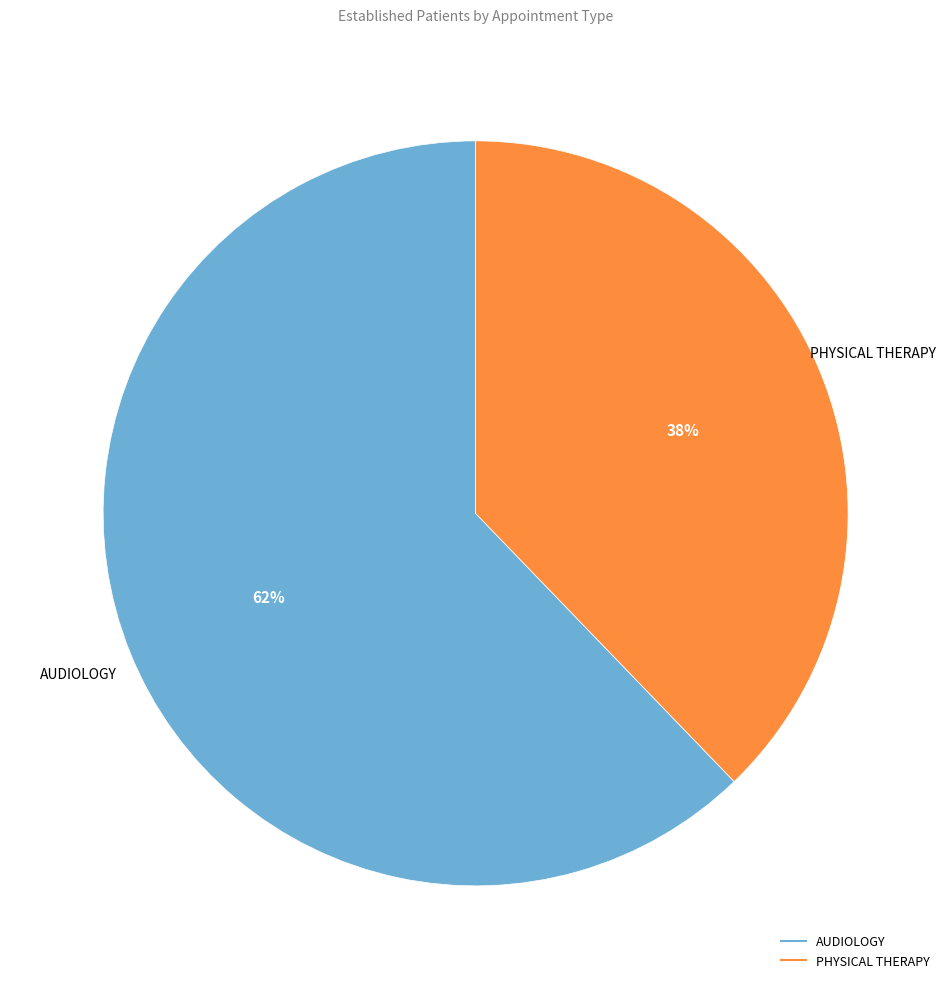

Which has a higher value, PHYSICAL THERAPY or AUDIOLOGY?

AUDIOLOGY